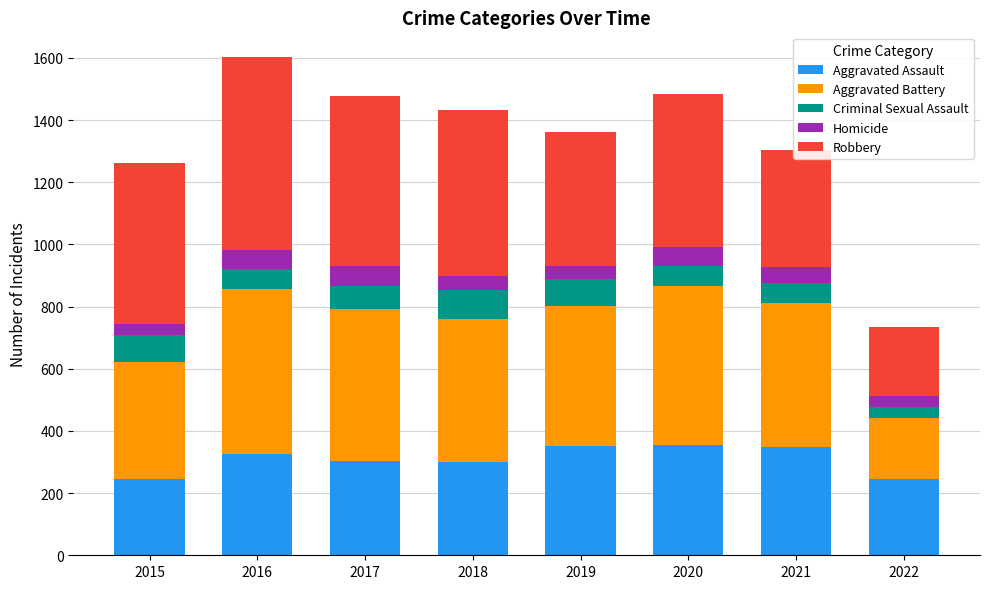

How many distinct data groups are displayed?

5